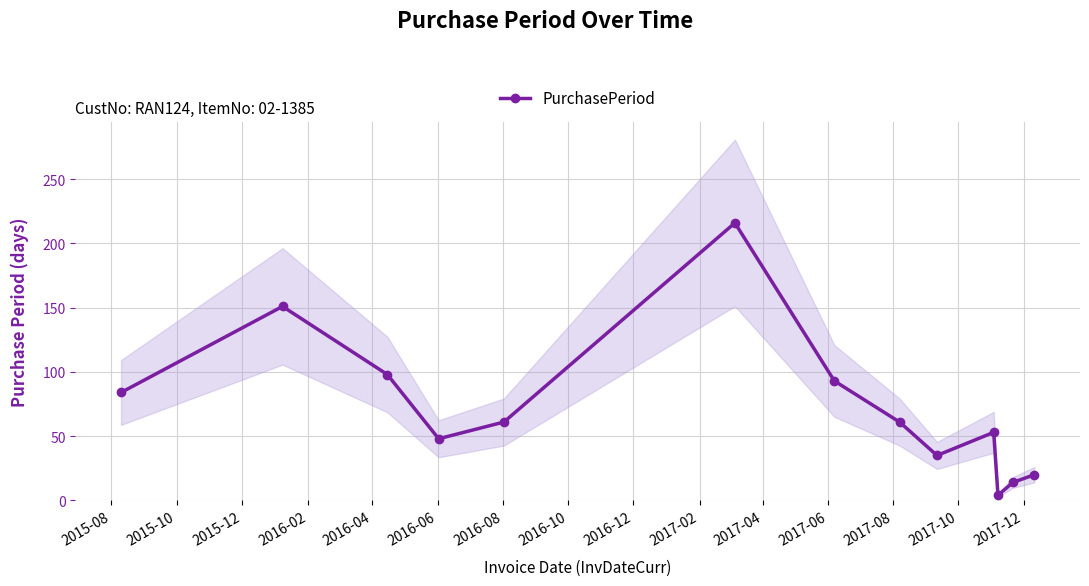

True or false: there are more than 1 points higher than both neighbors.

True